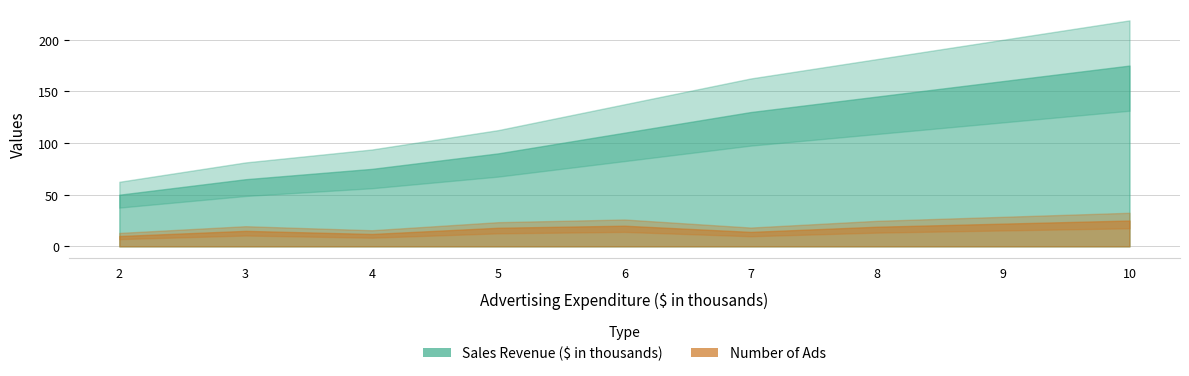

What is the average value of the Sales Revenue ($ in thousands) series?

111